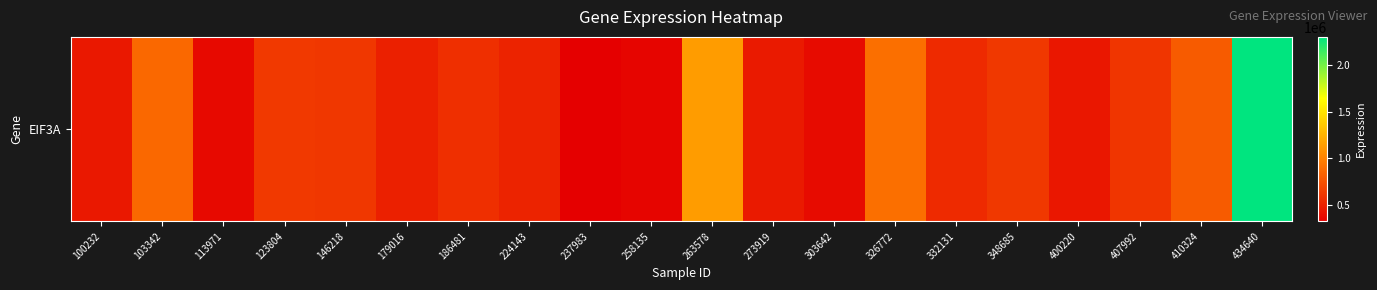

Rank the categories by value from lowest to highest.

237983, 258135, 113971, 303642, 400220, 100232, 273919, 179016, 224143, 332131, 186481, 407992, 146218, 348685, 123804, 410324, 103342, 326772, 263578, 434640